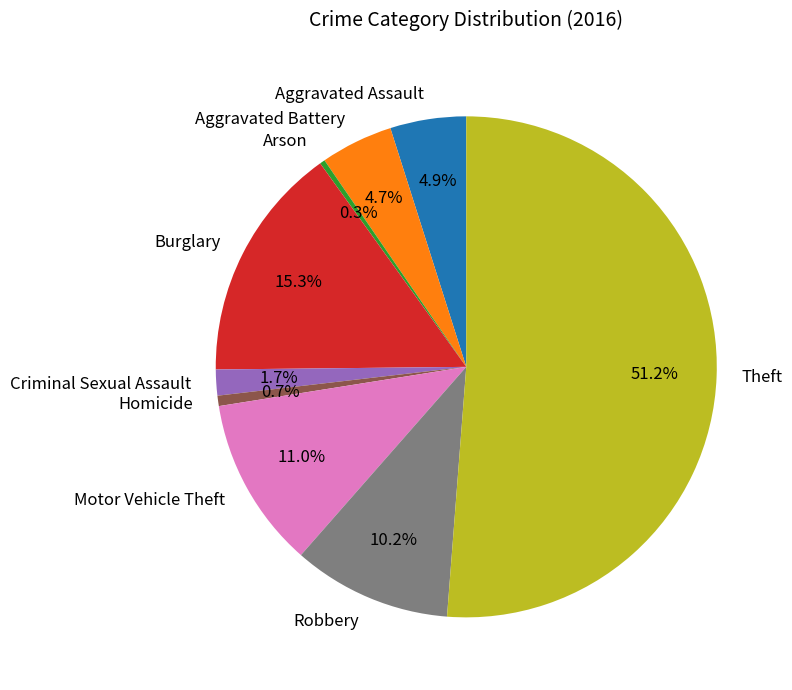

True or false: Burglary accounts for 15% of the total.

True